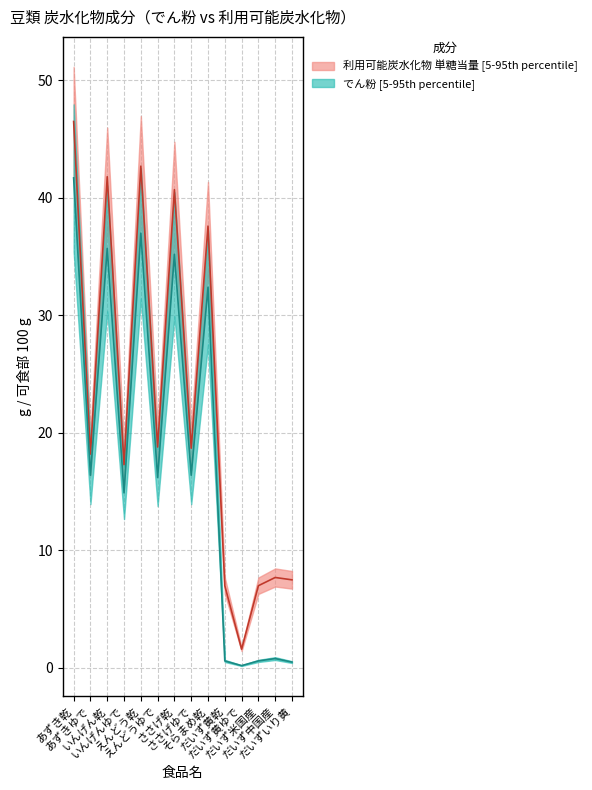

What is the maximum value shown in the chart?

46.5